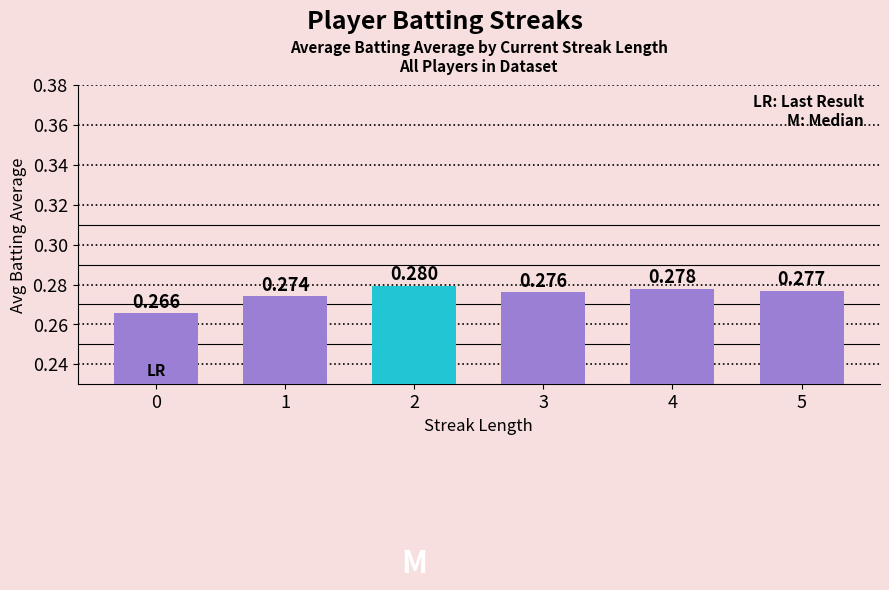

What is the sum of the values at 2 and 3?

0.6